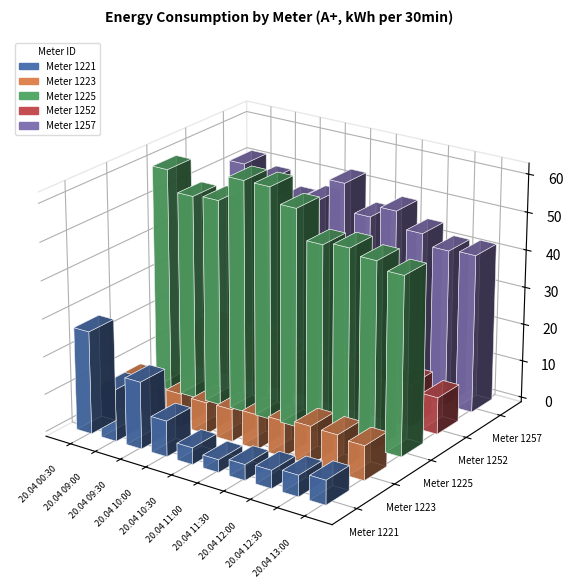

What is the difference between the maximum and minimum values in the 1221 series?

23.9